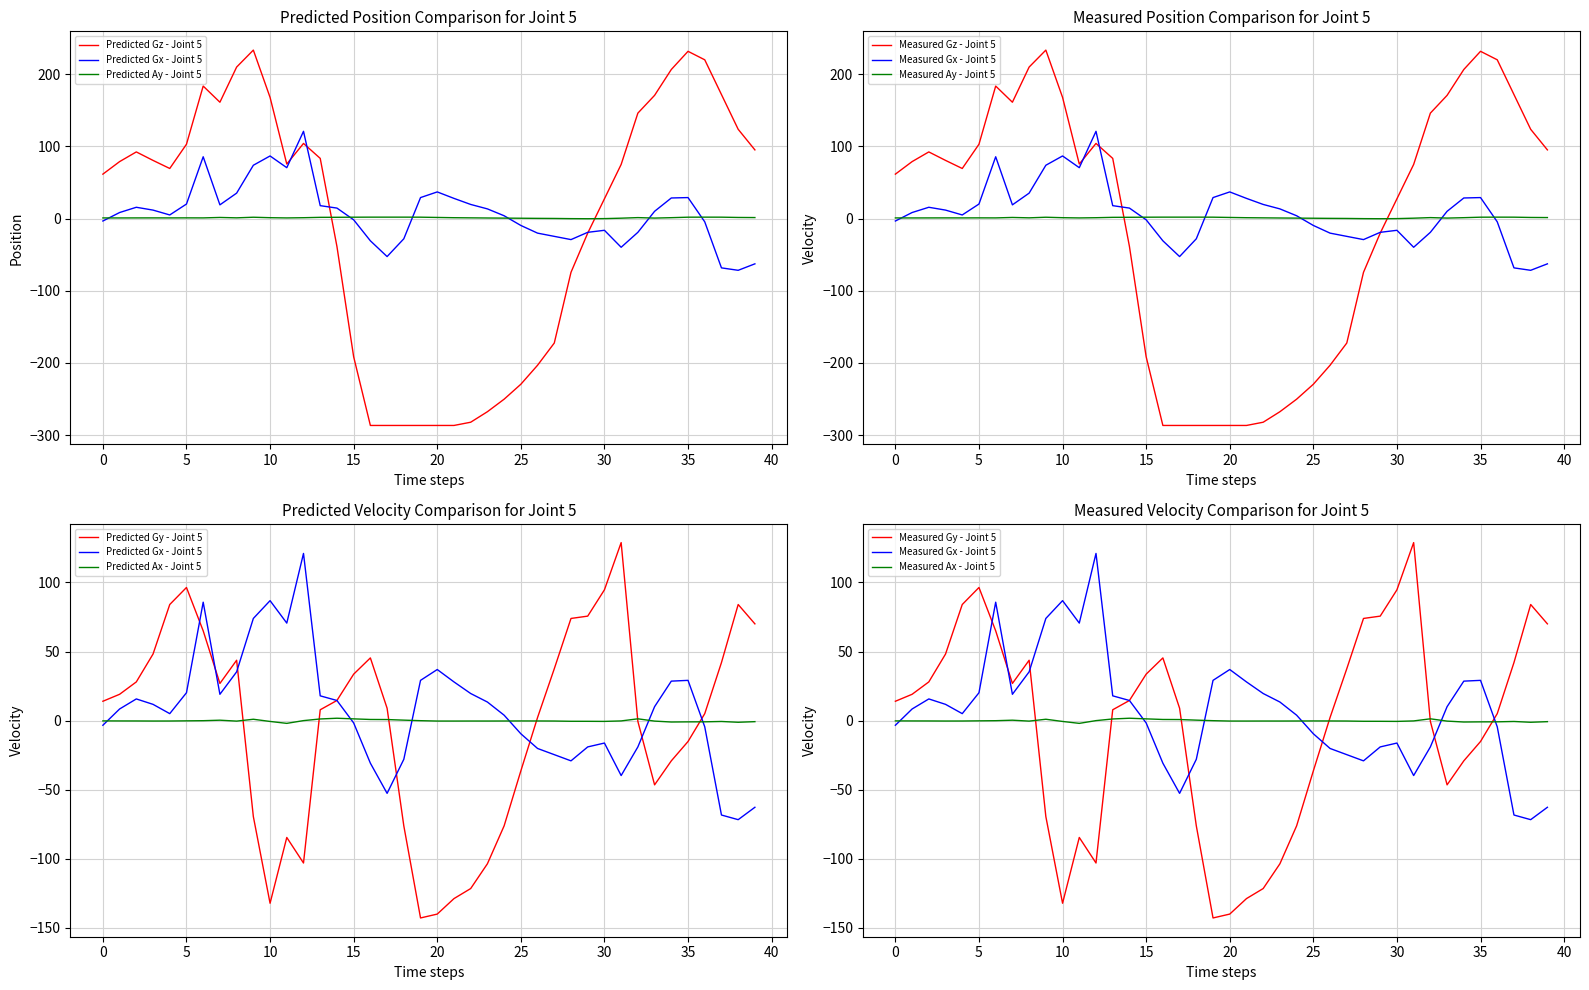

What is the difference between the maximum and minimum values in the Gz series?

520.2